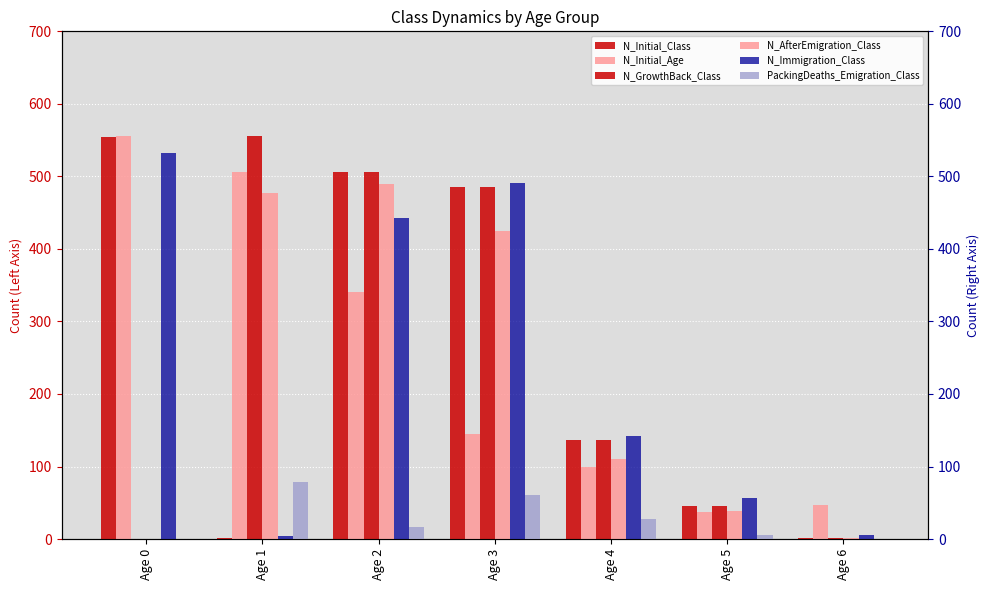

What is the total value across all series at Age 6?

58